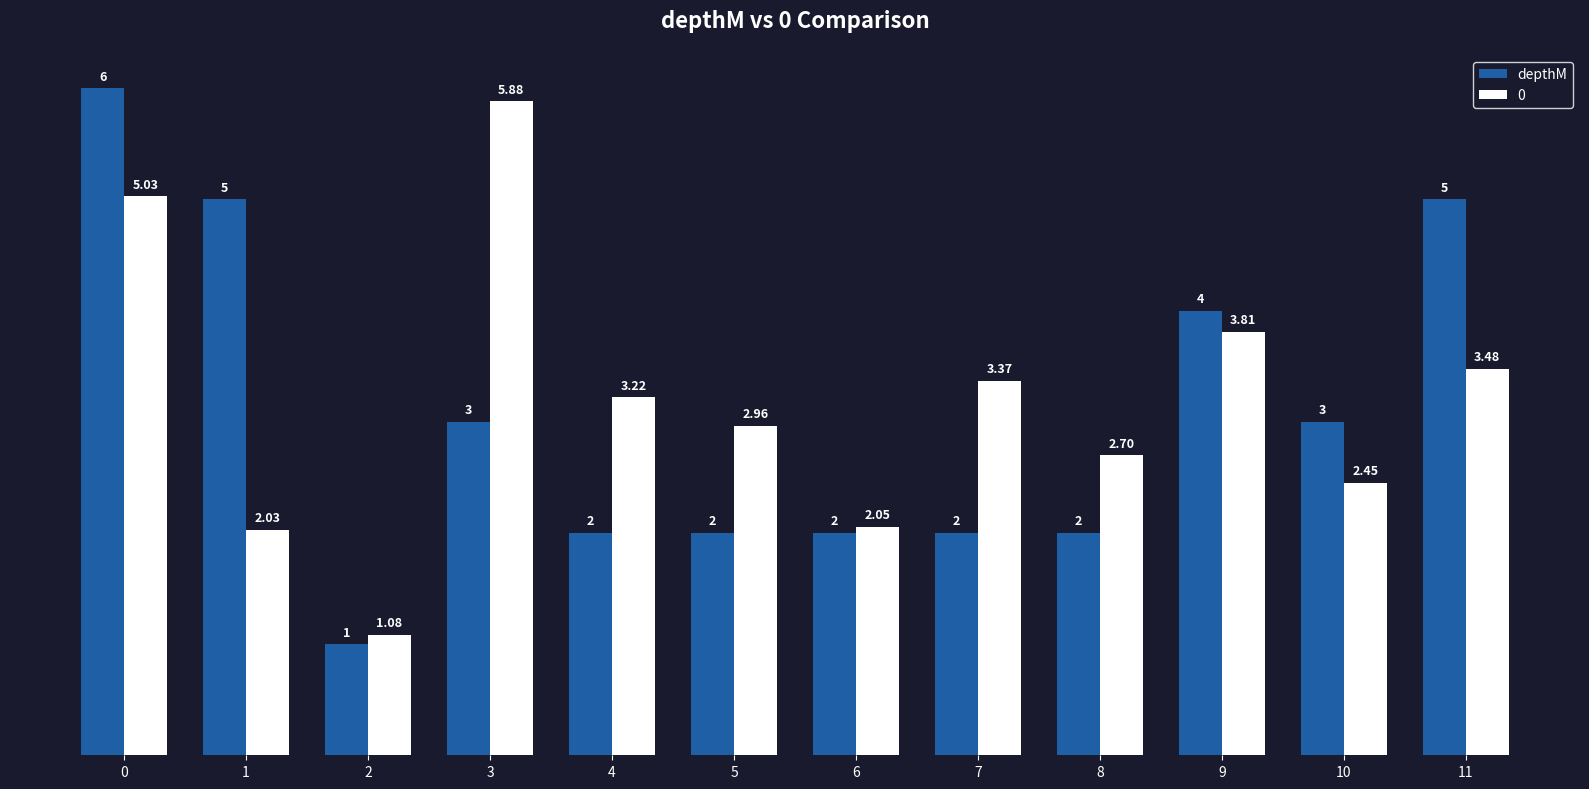

Rank the series by their maximum value, from highest to lowest.

depthM, 0